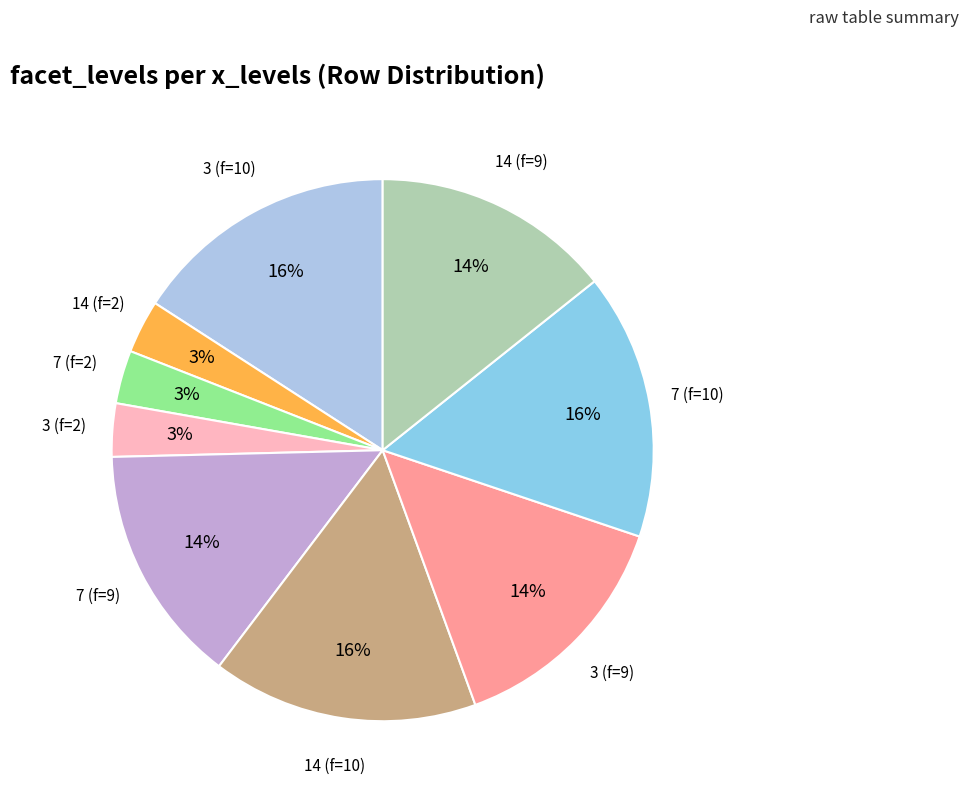

Is there any slice that represents more than half of the pie?

No